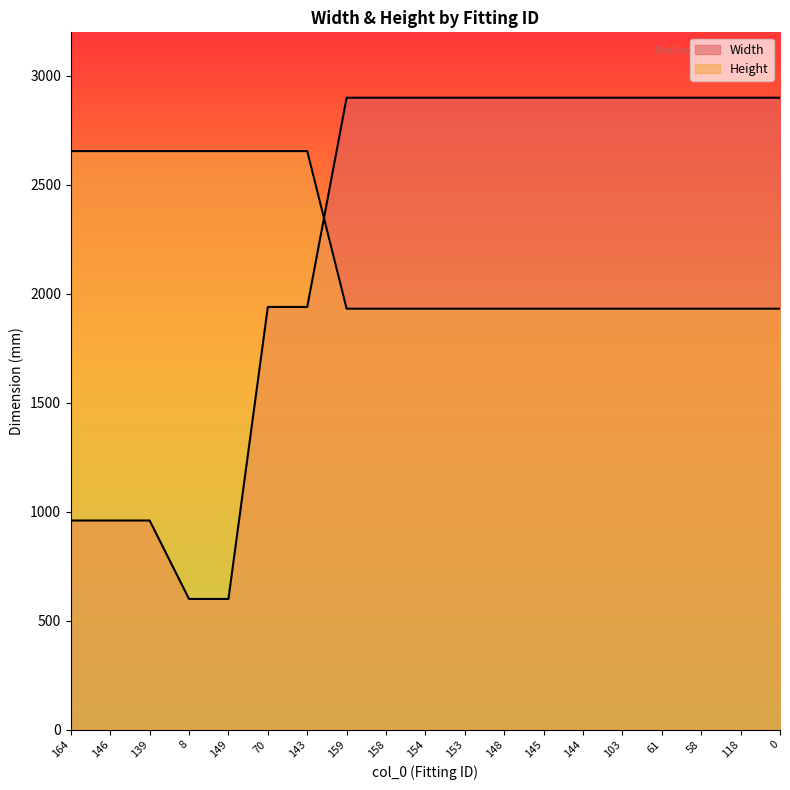

The Height series shows 3122 at 103. True or false?

False